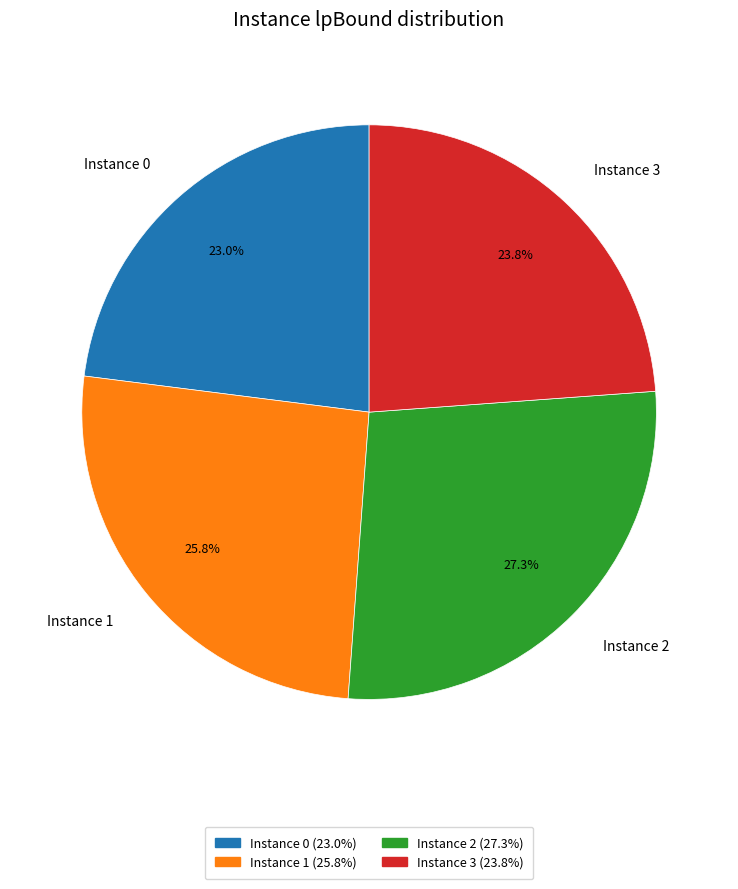

Is there any slice that represents more than half of the pie?

No